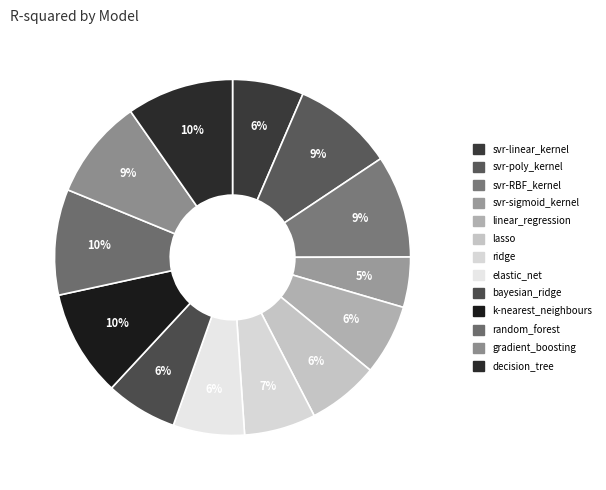

What is the smallest slice in the pie chart?

svr-sigmoid_kernel